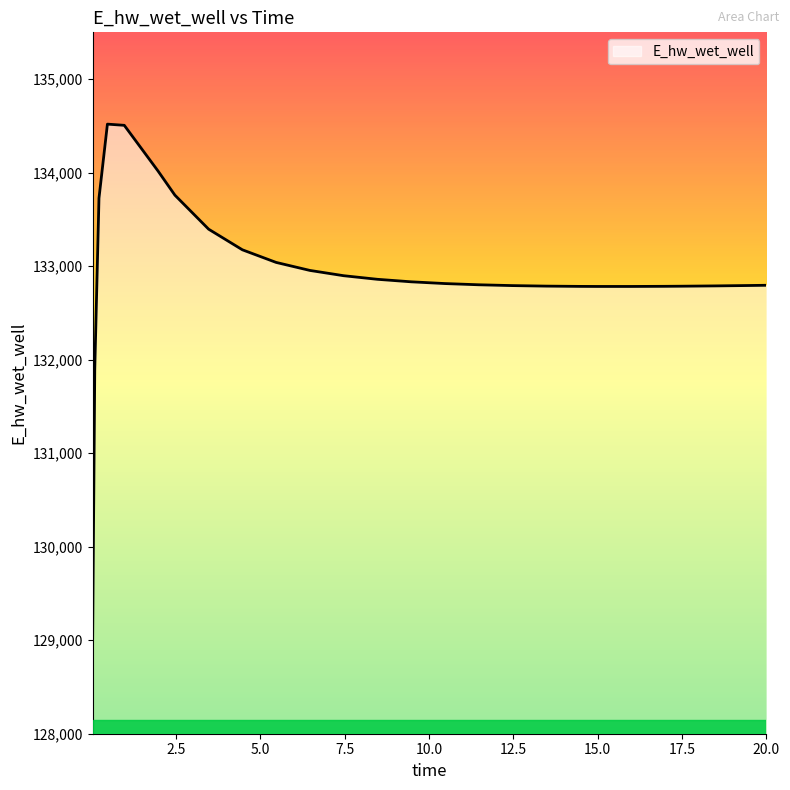

What is the difference between the maximum and minimum values?

5488.7